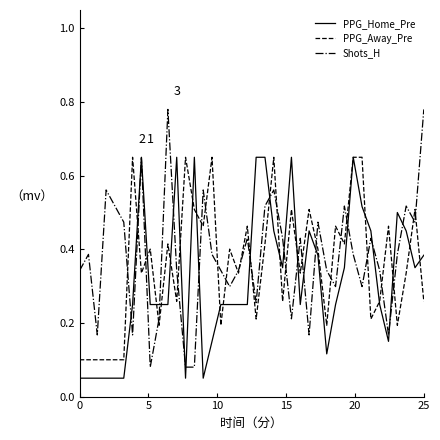

Which series has the widest spread of values?

Shots_H